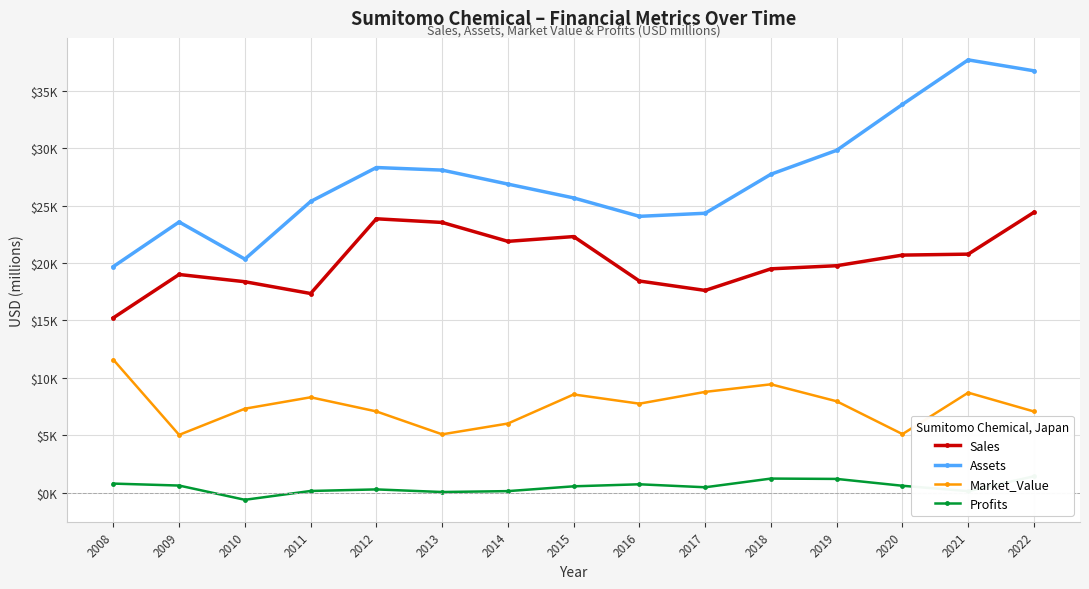

How many values in the Assets series are below 26867?

7